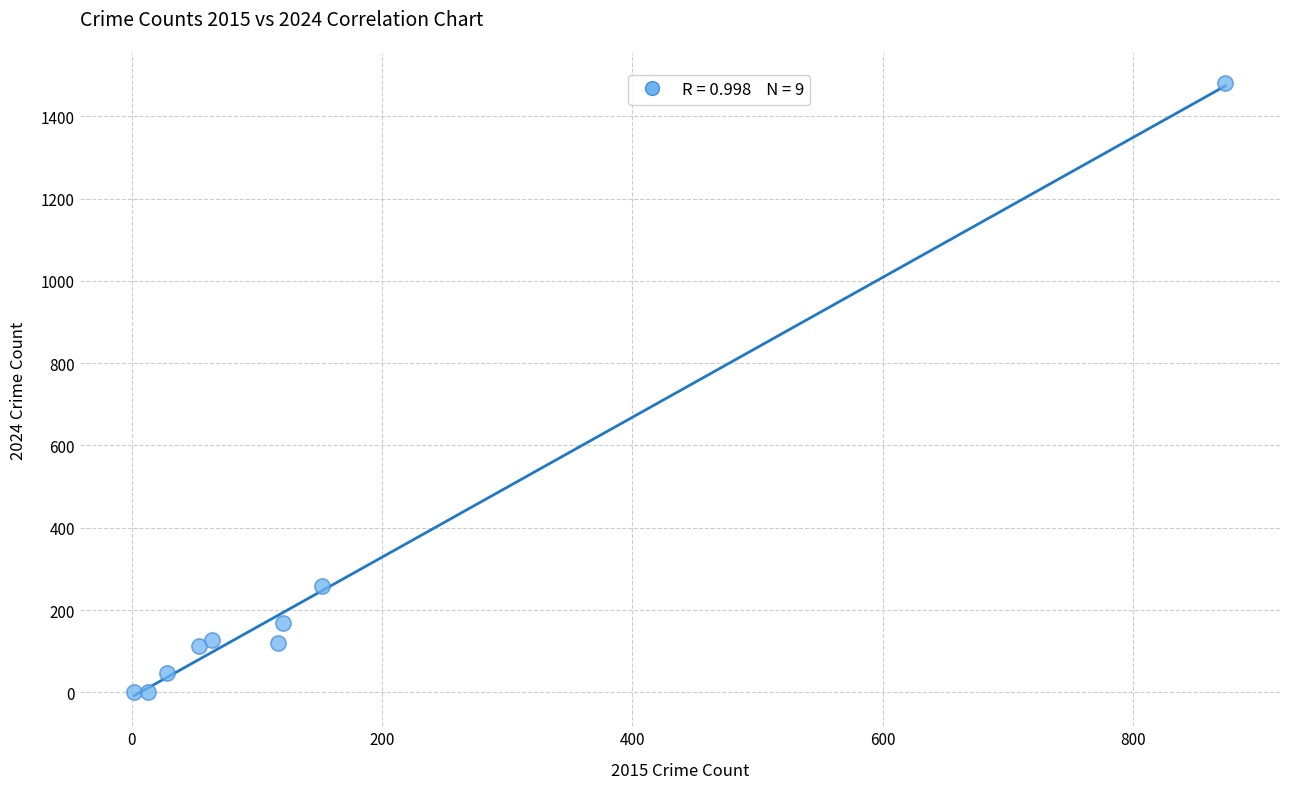

What Y value in the scatter plot is closest to 741?

259